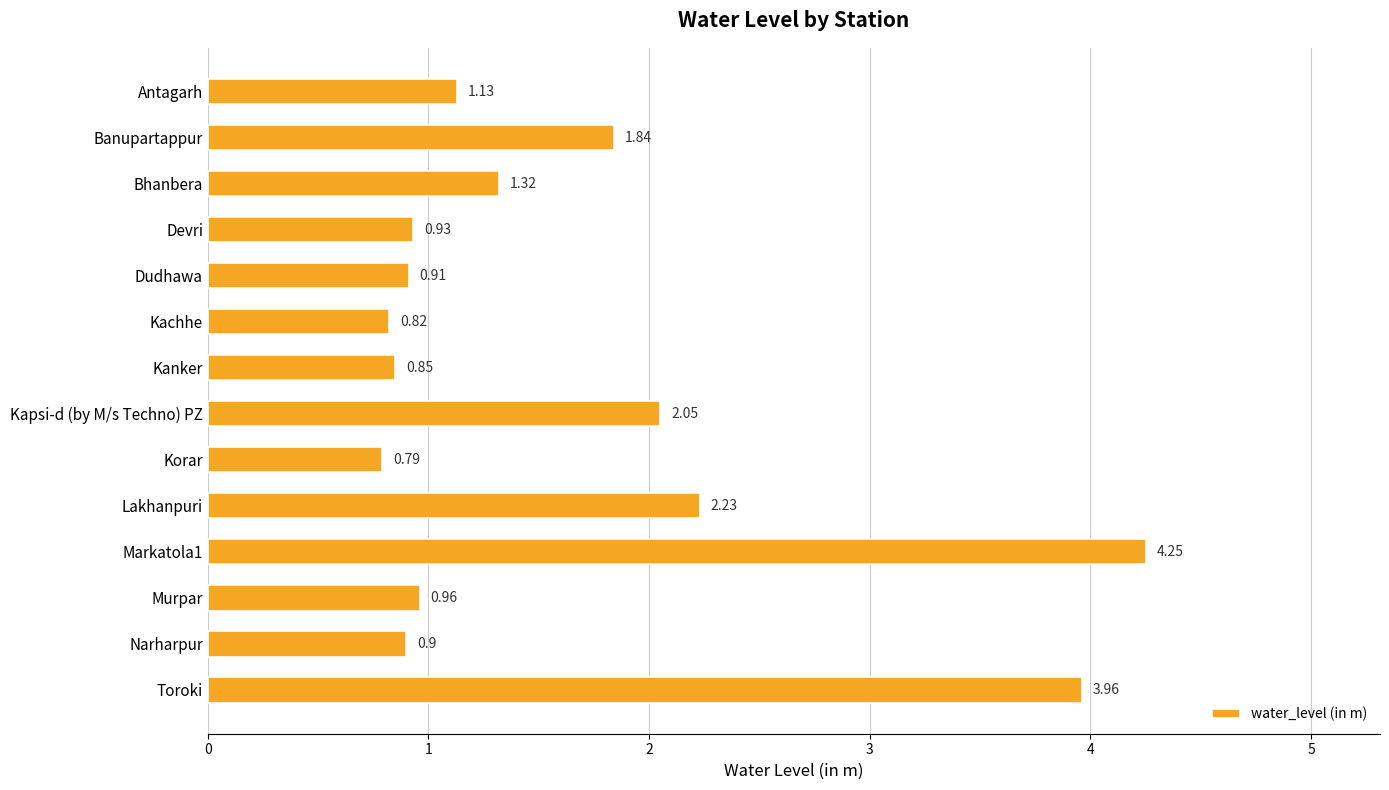

Rank the categories by value from lowest to highest.

Korar, Kachhe, Kanker, Narharpur, Dudhawa, Devri, Murpar, Antagarh, Bhanbera, Banupartappur, Kapsi-d (by M/s Techno) PZ, Lakhanpuri, Toroki, Markatola1